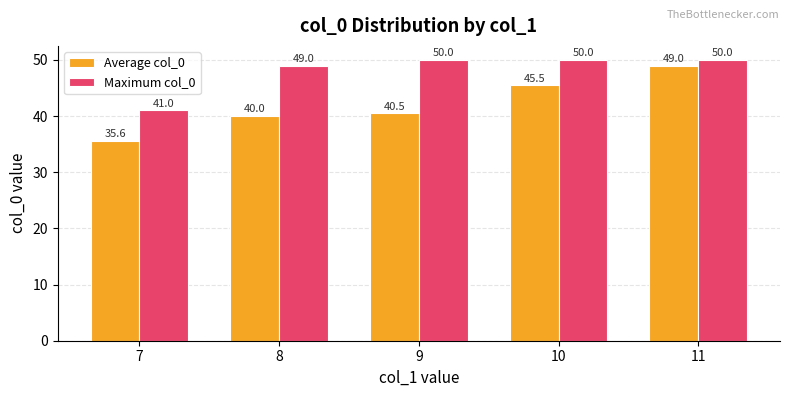

Which label corresponds to the smallest value in the chart?

7